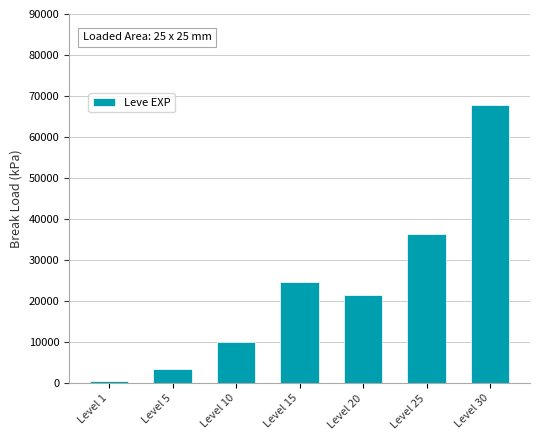

List the labels in order of value, smallest first.

Level 1, Level 5, Level 10, Level 20, Level 15, Level 25, Level 30